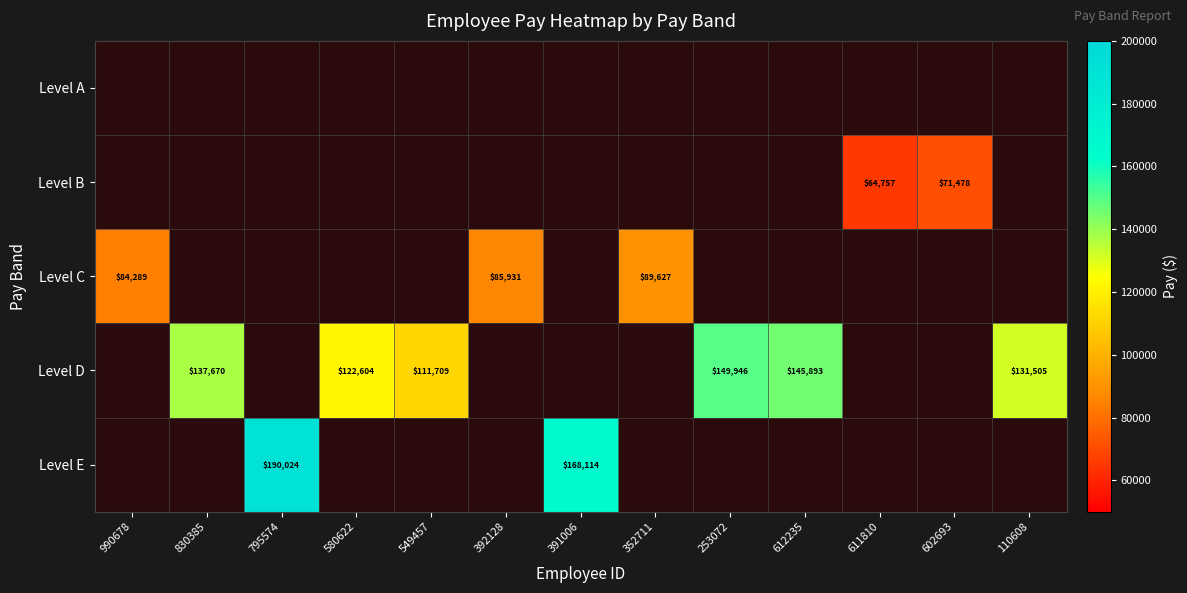

True or false: Level D has a value of 225971 at 830385.

False